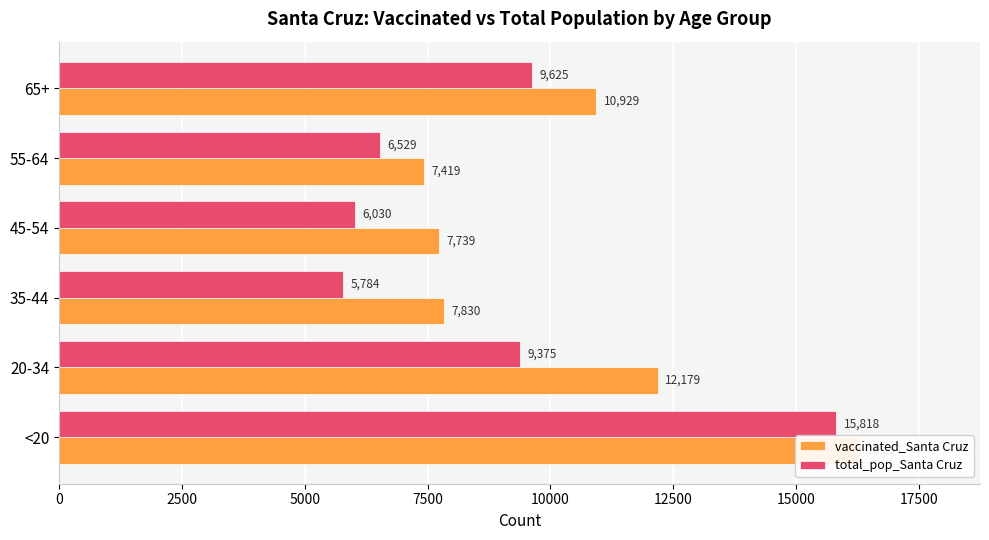

How many values in the total_pop_Santa Cruz series exceed 9375?

2